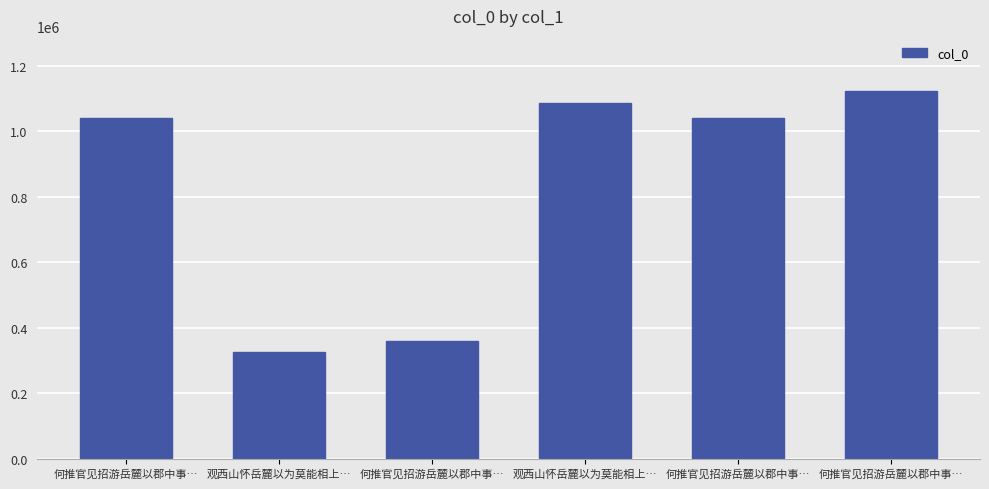

How many values are below 1040191?

3